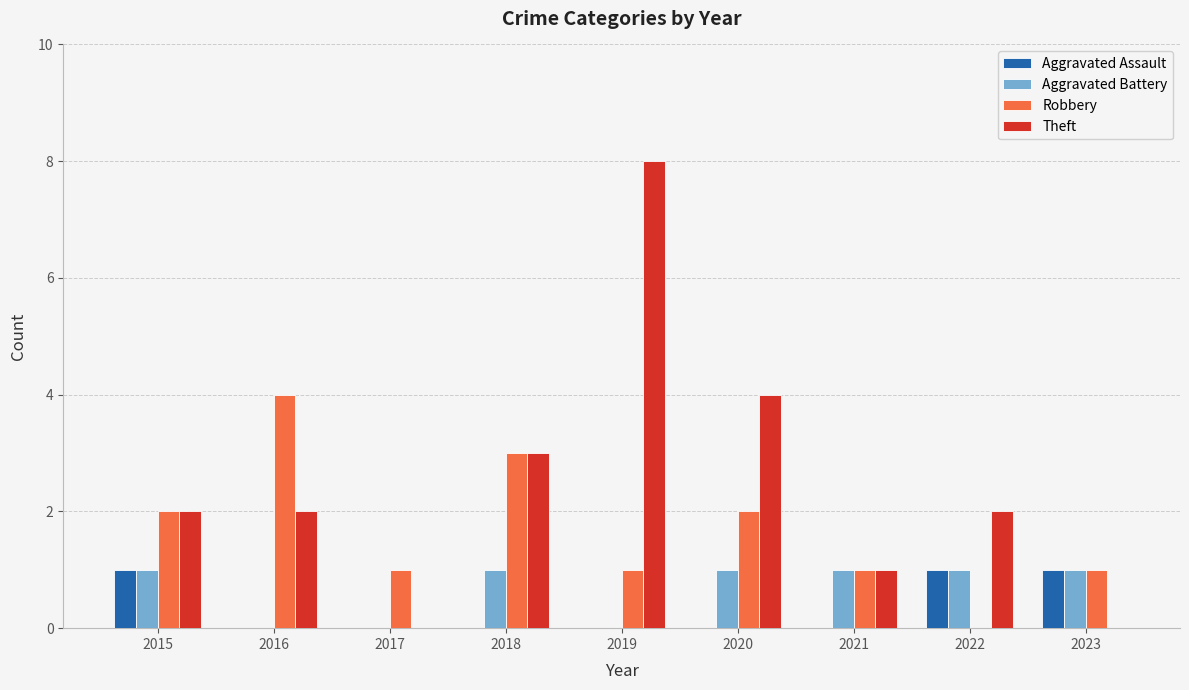

Is the value of Robbery at 2019 greater than the value of Theft at 2020?

No